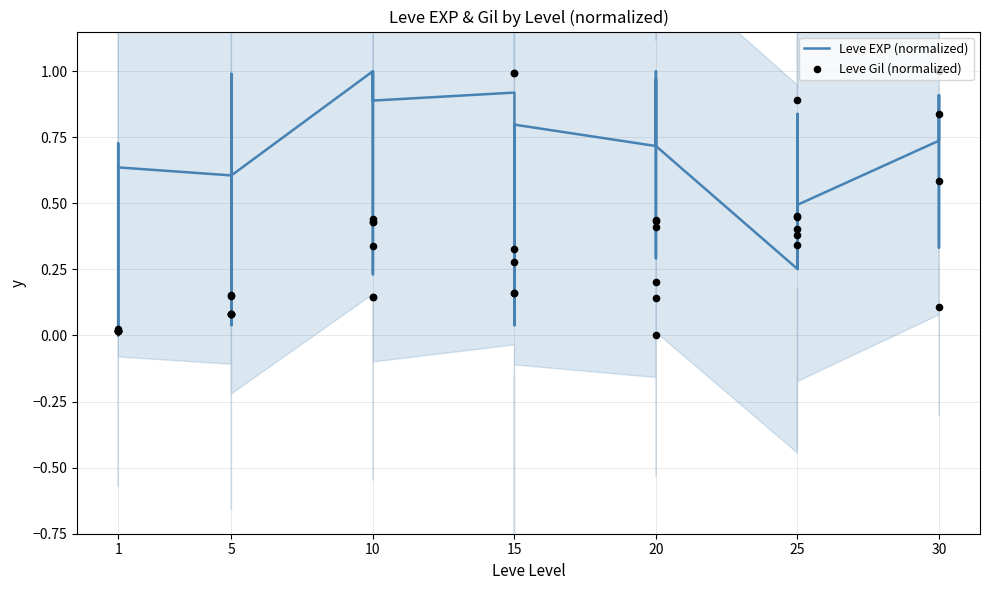

What are all the series names shown in the legend?

Leve EXP (normalized), Leve Gil (normalized)